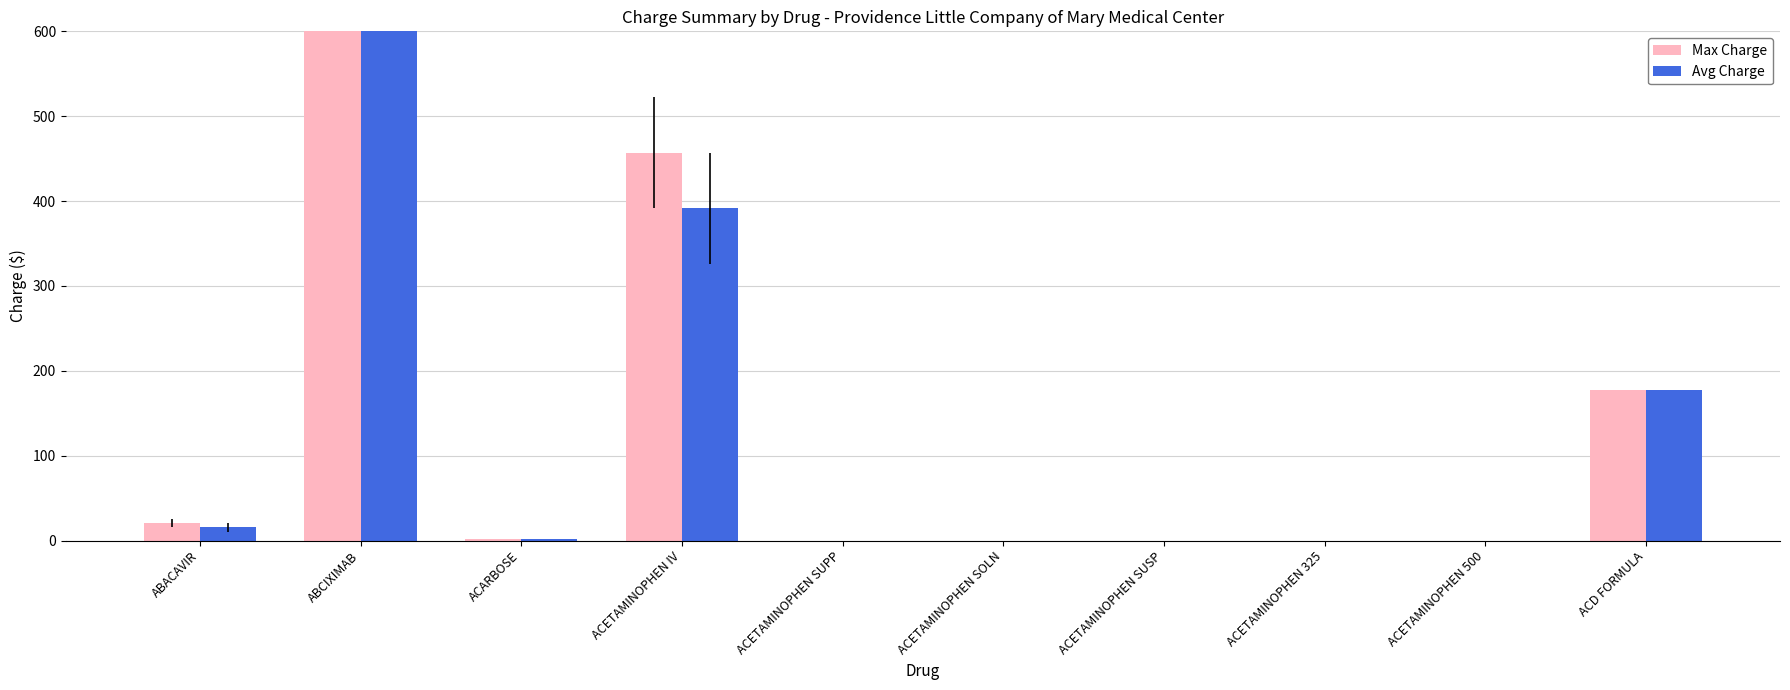

Read the Max Charge value at ACETAMINOPHEN IV.

457.2